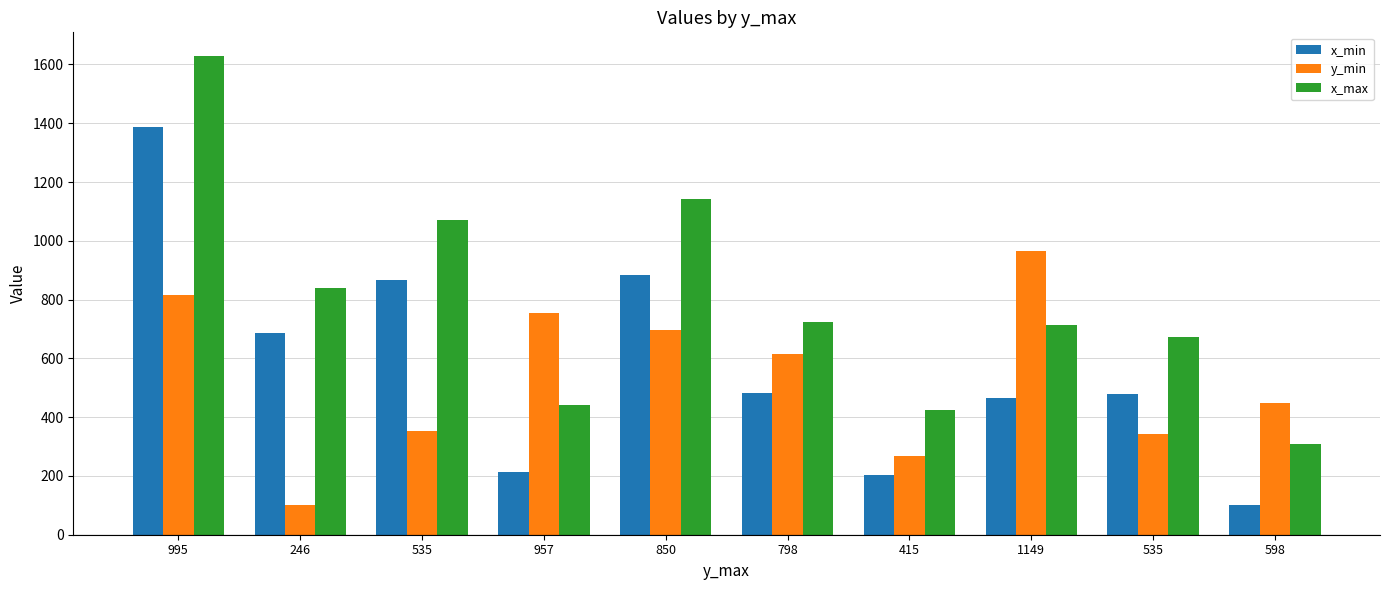

Read the x_min value at 850.

885